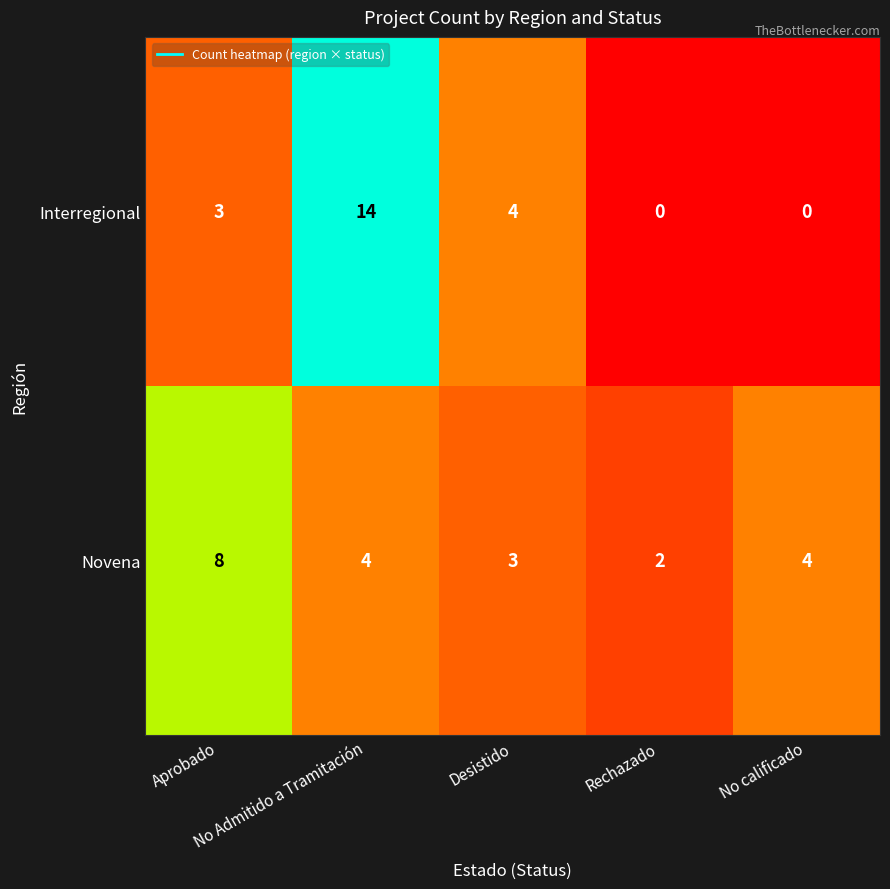

Rank the series at No Admitido a Tramitación from highest to lowest value.

Interregional, Novena